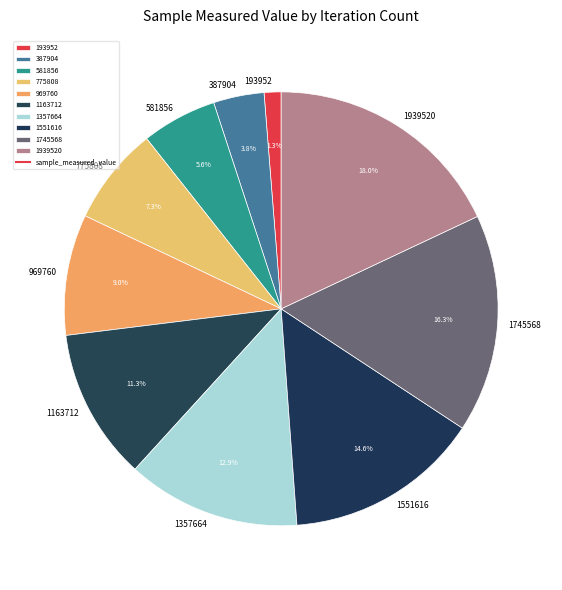

Approximately how many times larger is the value at 1551616 compared to 581856?

2.6